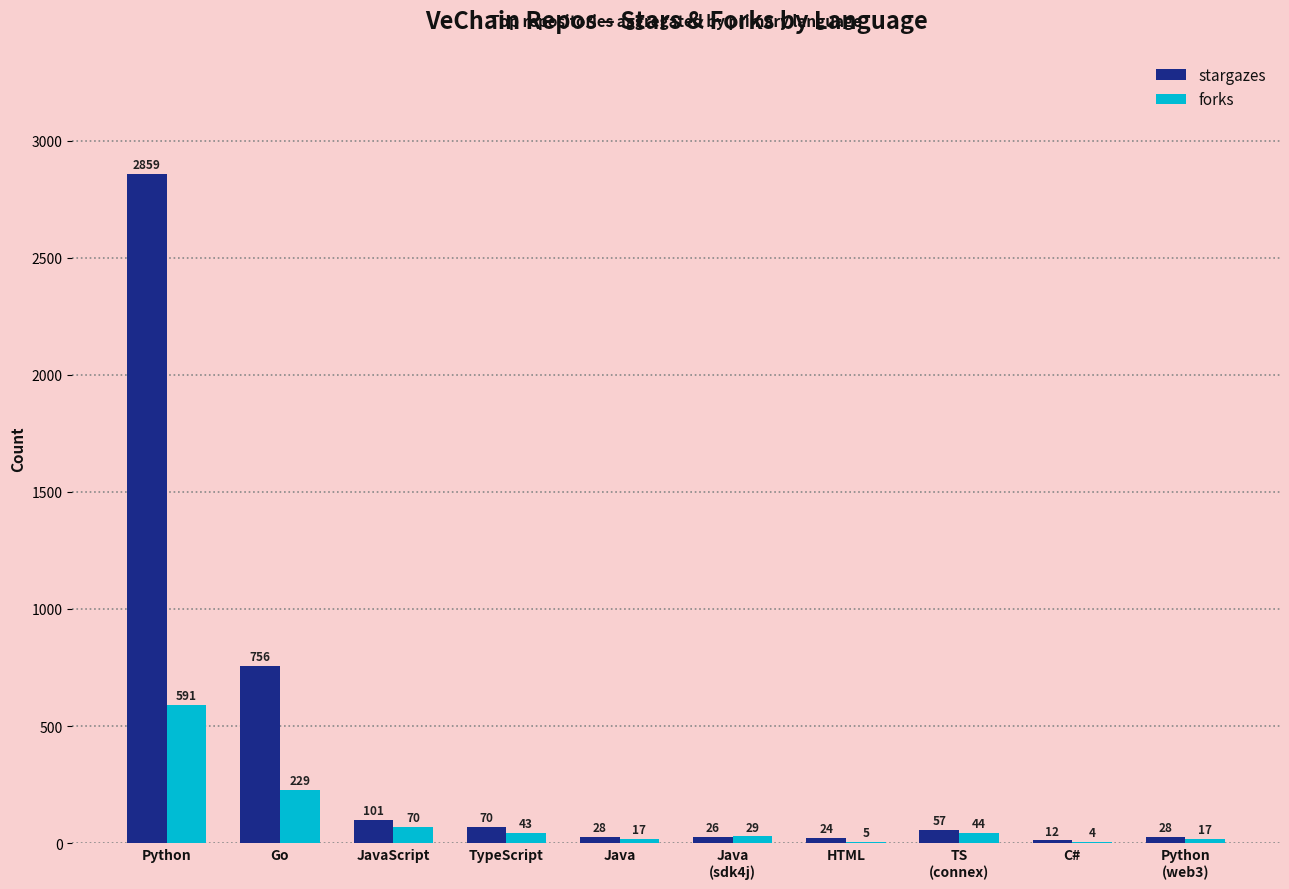

Which series has the widest spread of values?

stargazes